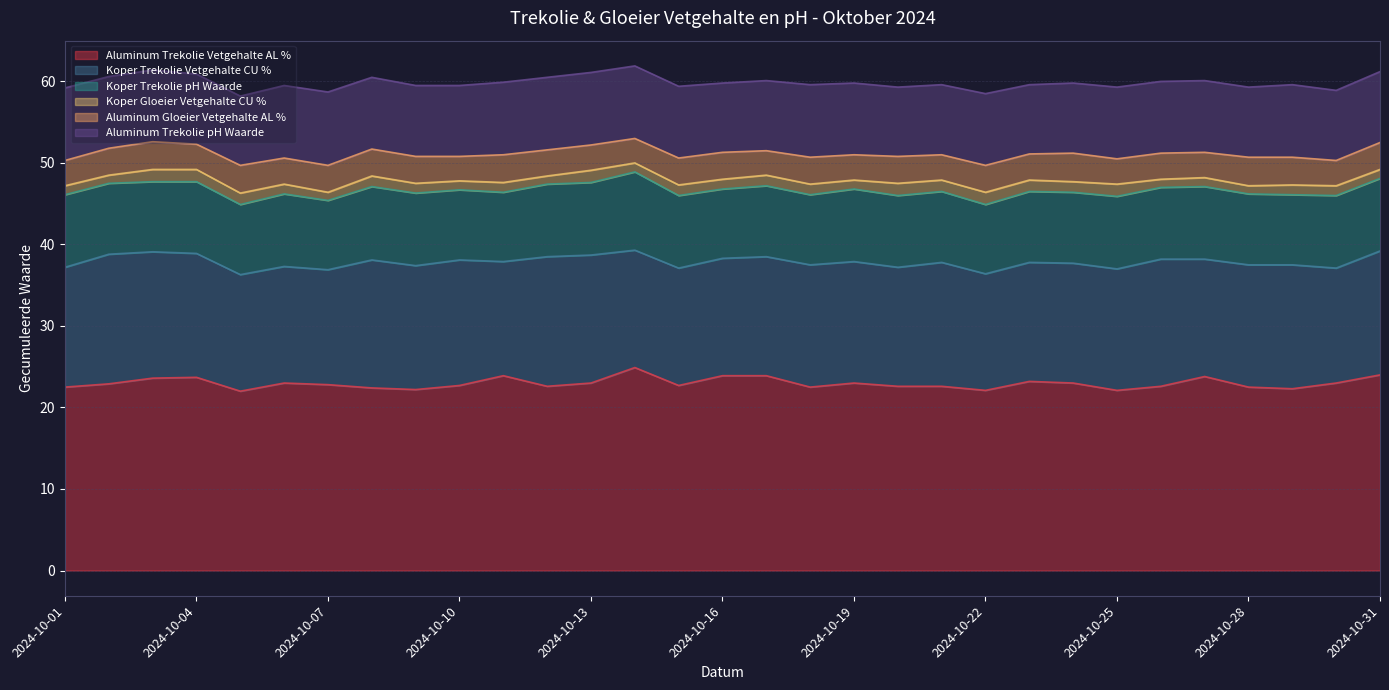

True or false: Aluminum Trekolie Vetgehalte AL % and Koper Gloeier Vetgehalte CU % cross at least once.

False